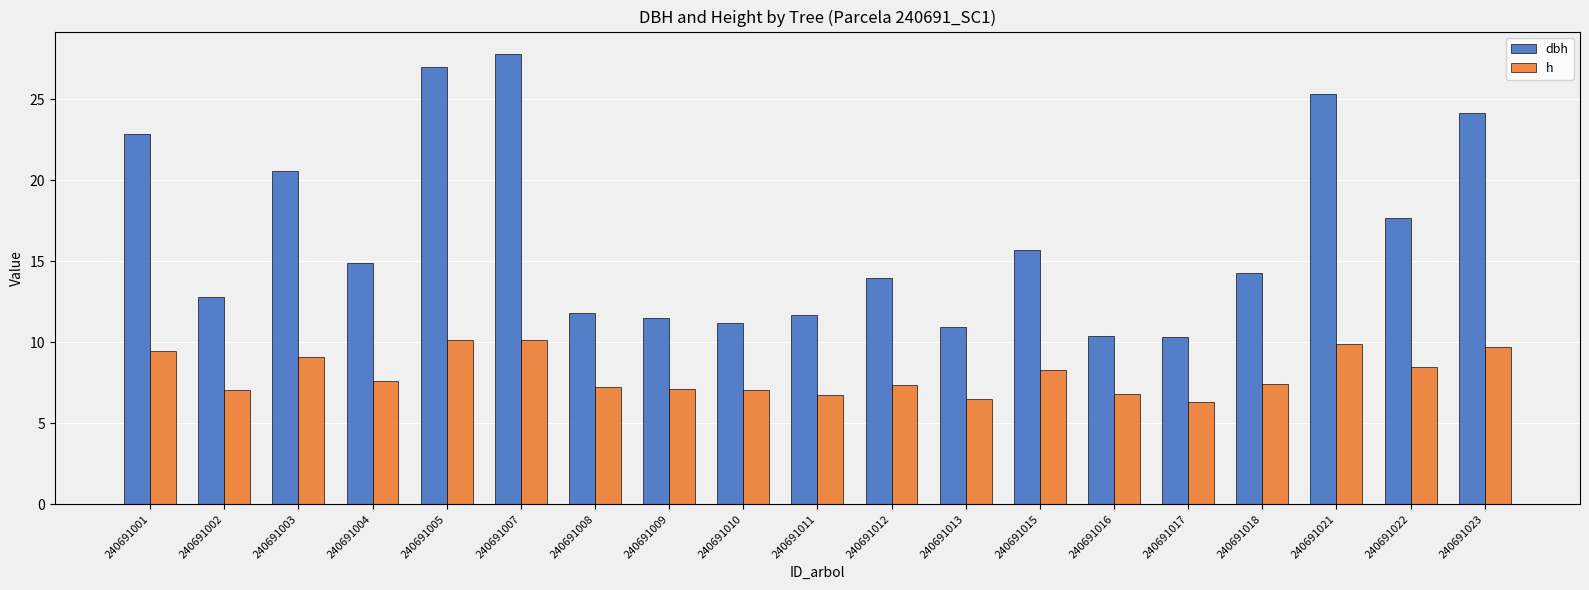

What is the approximate value of h at 240691008?

7.2